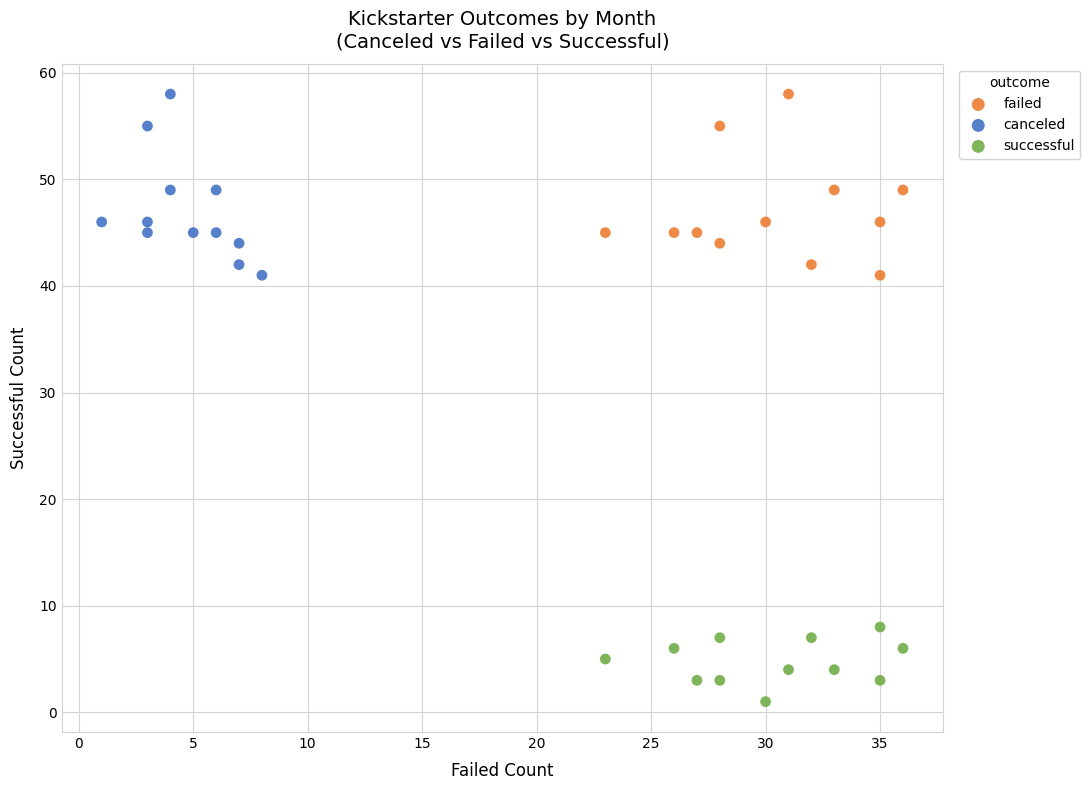

Which series reaches the minimum Y coordinate?

successful